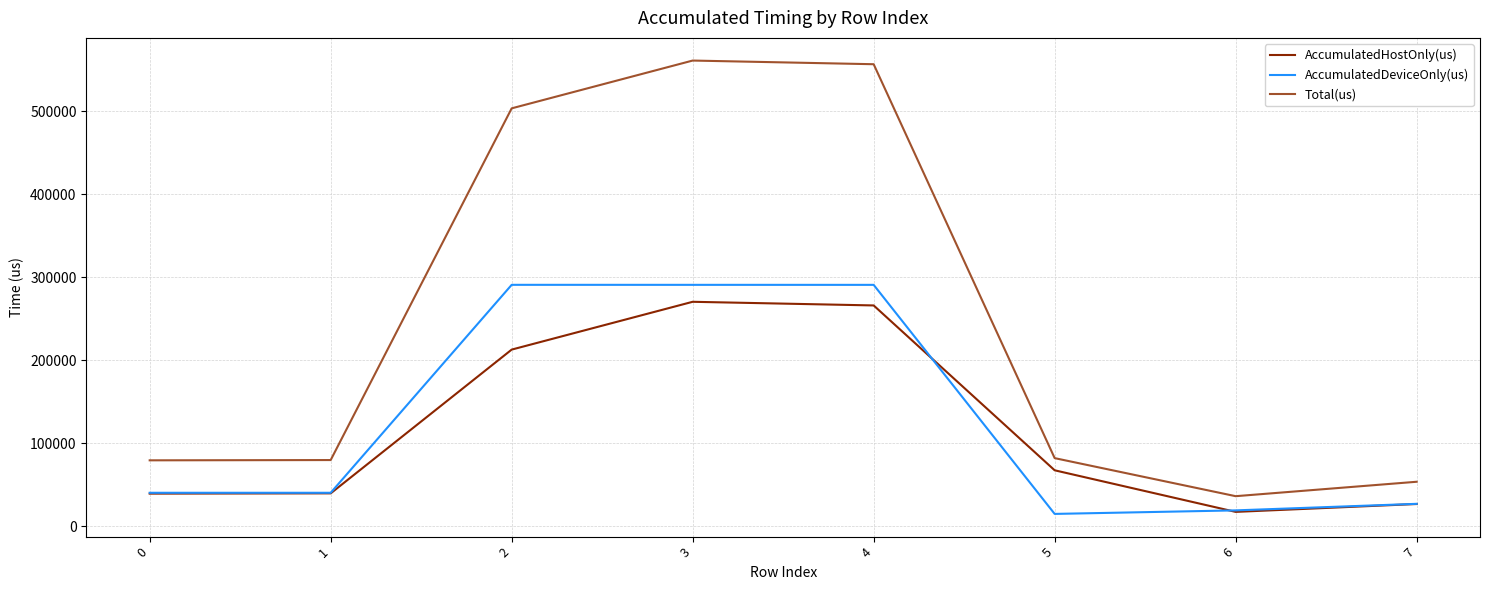

The AccumulatedHostOnly(us) series shows 98767.6 at 3. True or false?

False